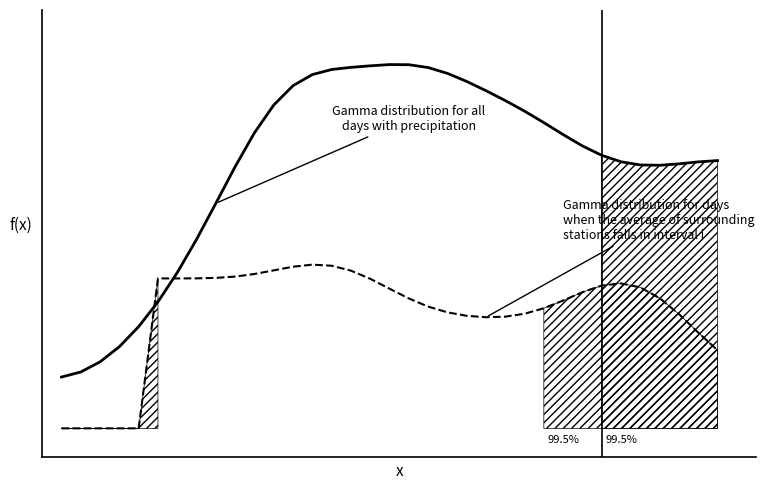

How many lines are shown in the chart?

2